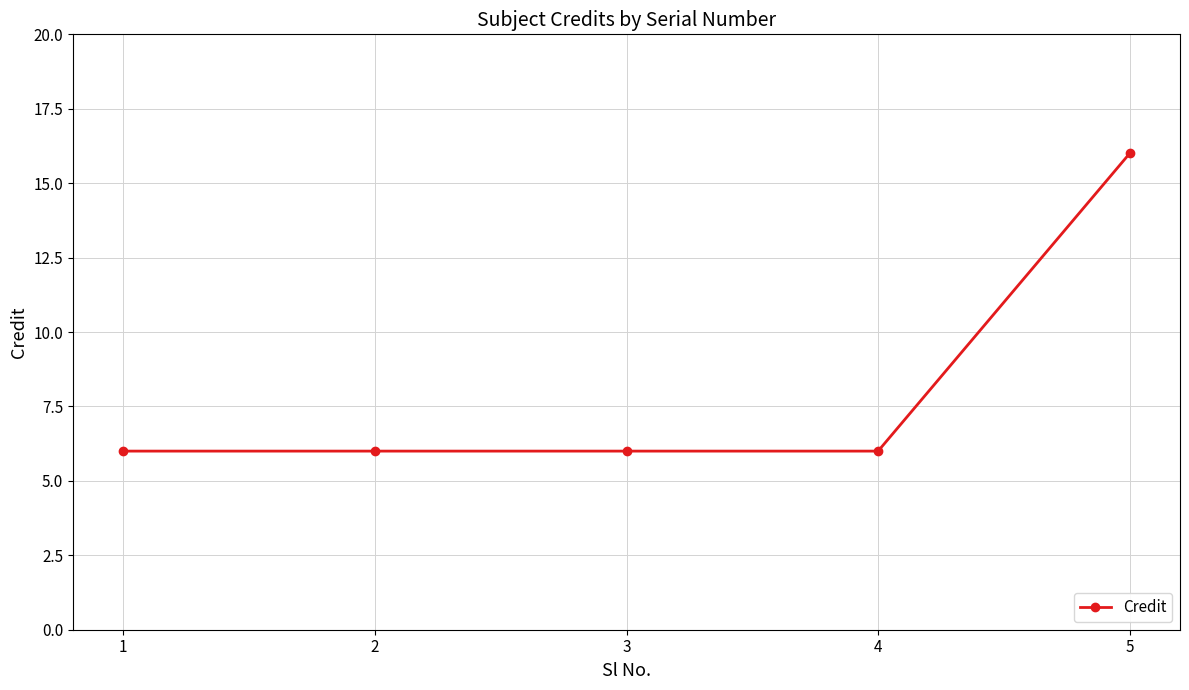

Approximately how many times larger is the value at 5 compared to 1?

2.7